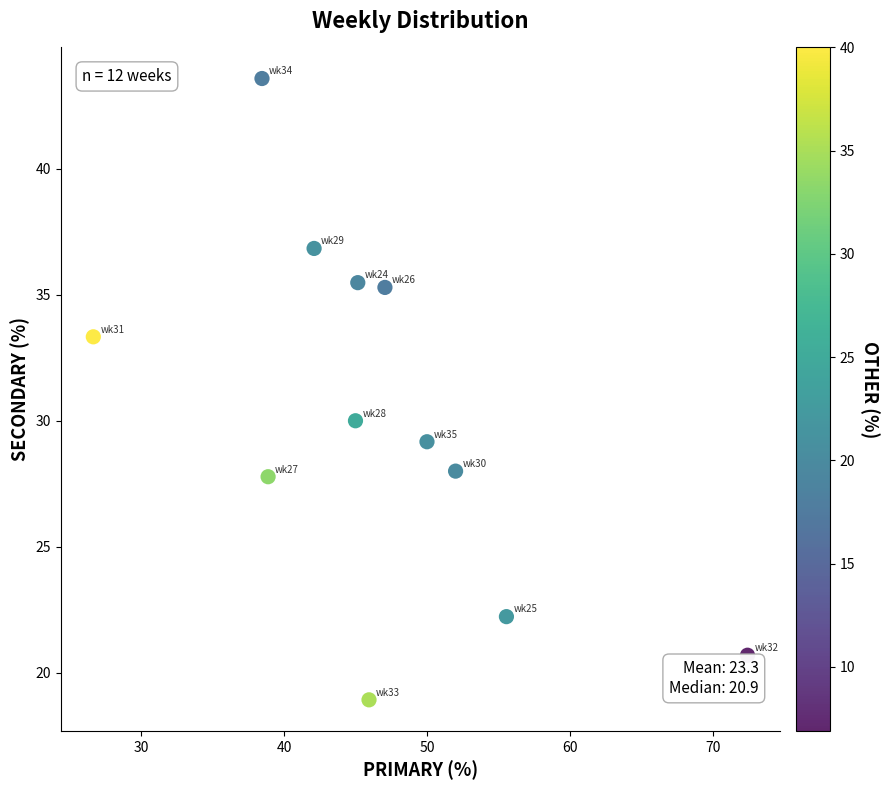

What Y value in the scatter plot is closest to 31?

30.0